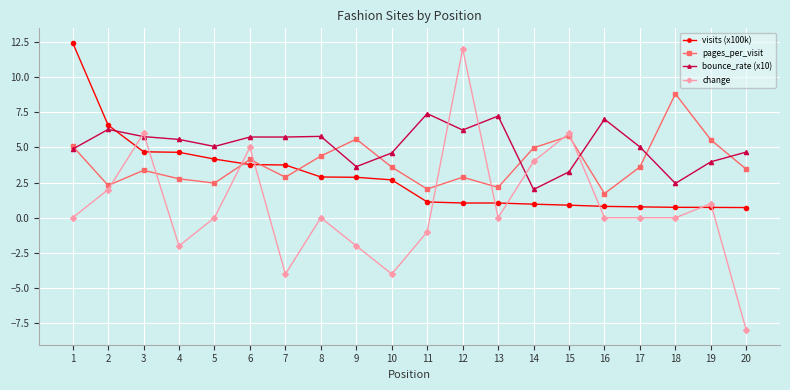

List the series in order of their peak value, highest first.

visits (x100k), change, pages_per_visit, bounce_rate (x10)